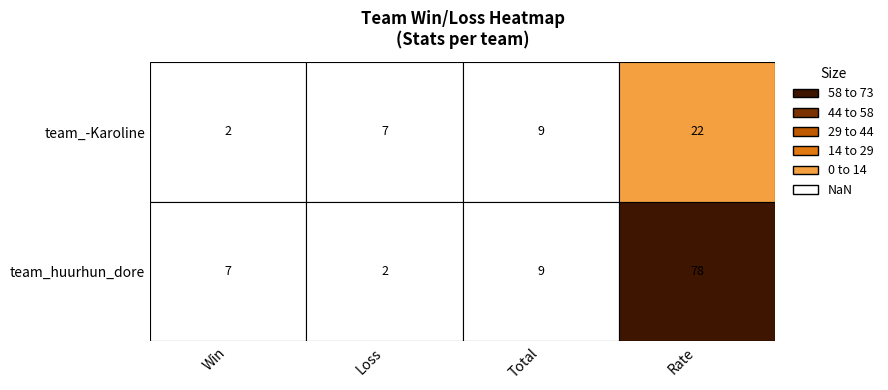

What is the sum of all team_huurhun_dore values?

96